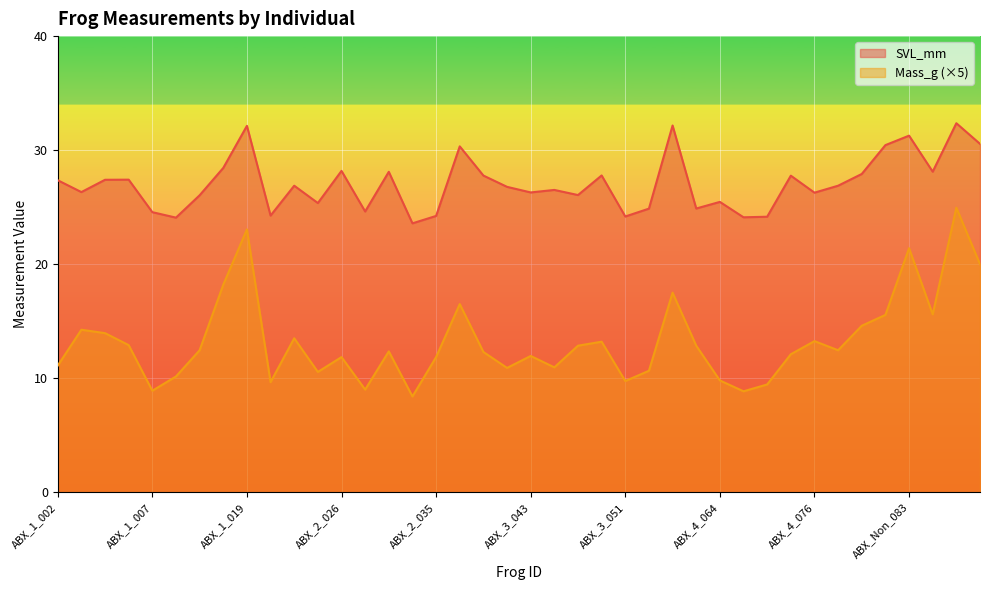

True or false: Mass_g and SVL_mm cross at least once.

False